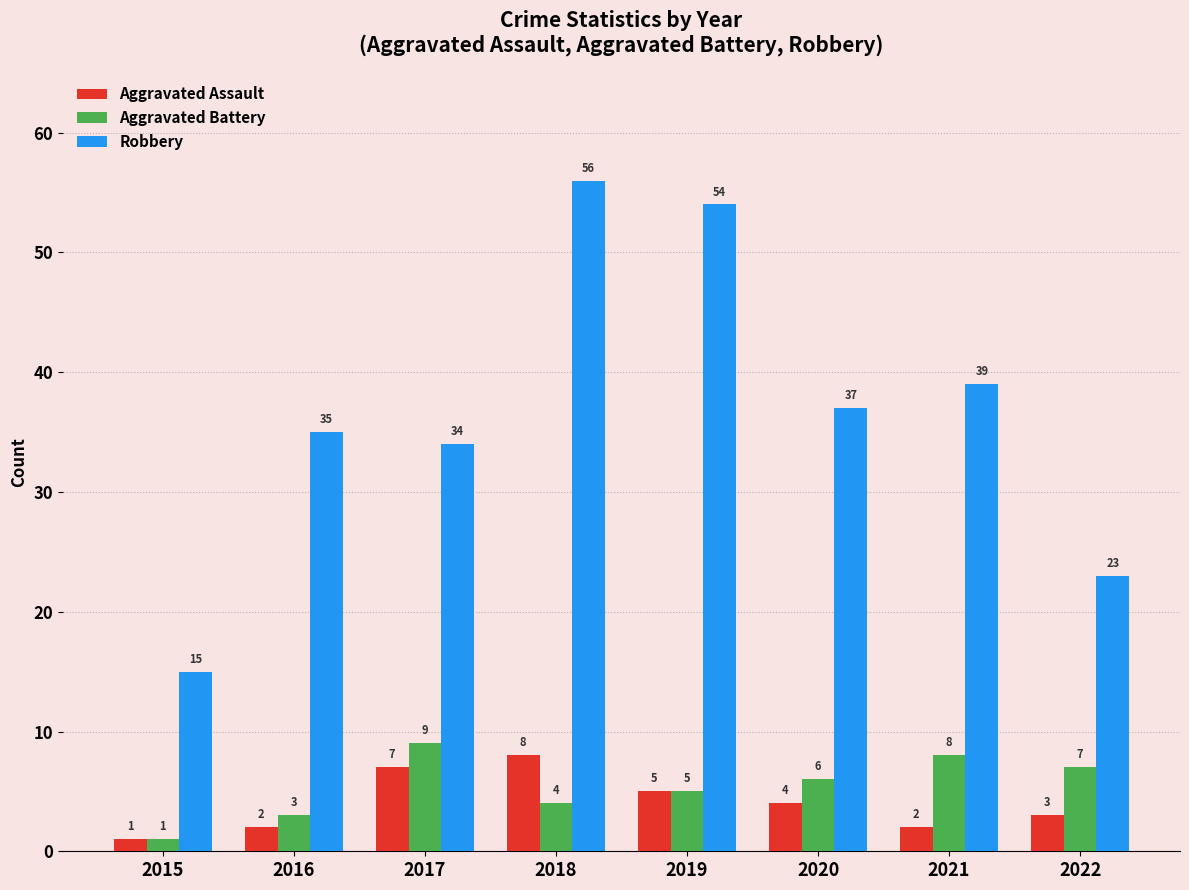

Which series has the largest total across all categories?

Robbery